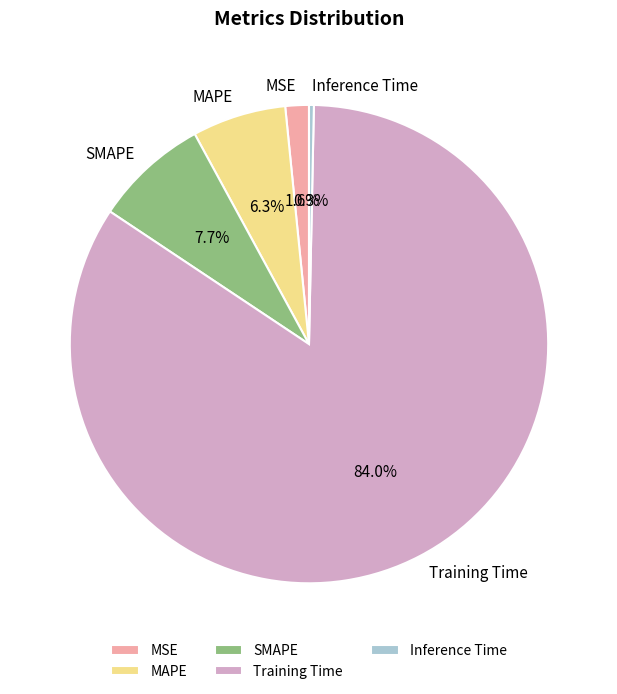

Rank the categories by value from lowest to highest.

Inference Time, MSE, MAPE, SMAPE, Training Time